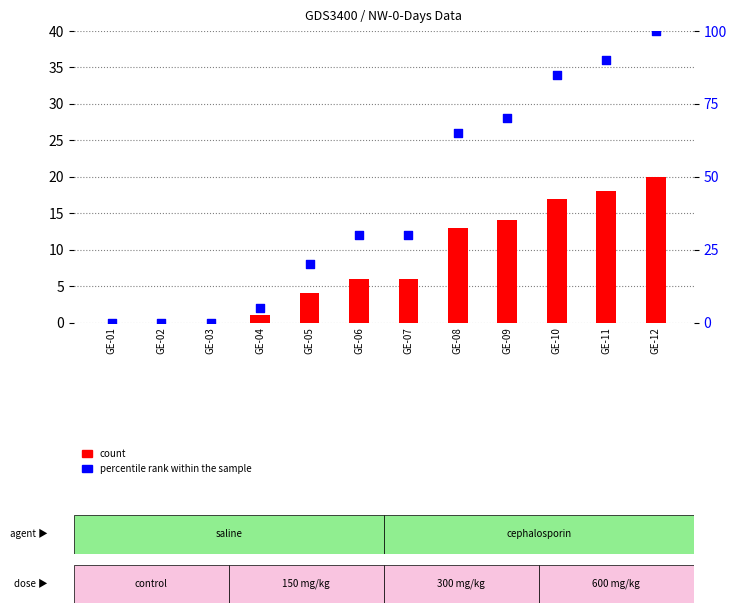

At which category is the sum across all series the highest?

GE-12